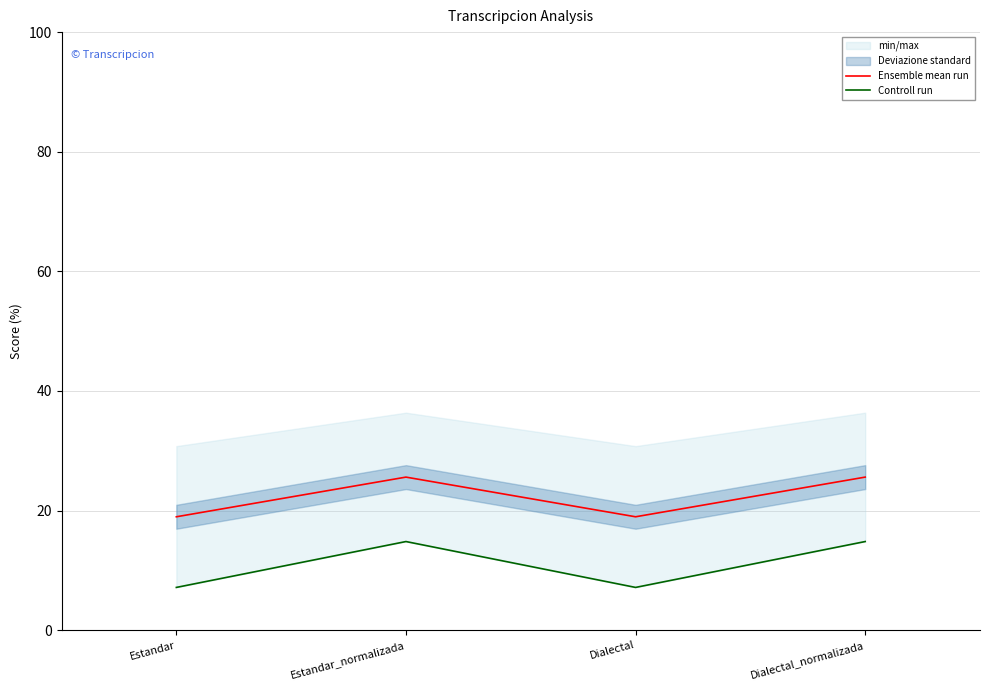

True or false: Ensemble mean run has a value of 40.1 at Estandar_normalizada.

False